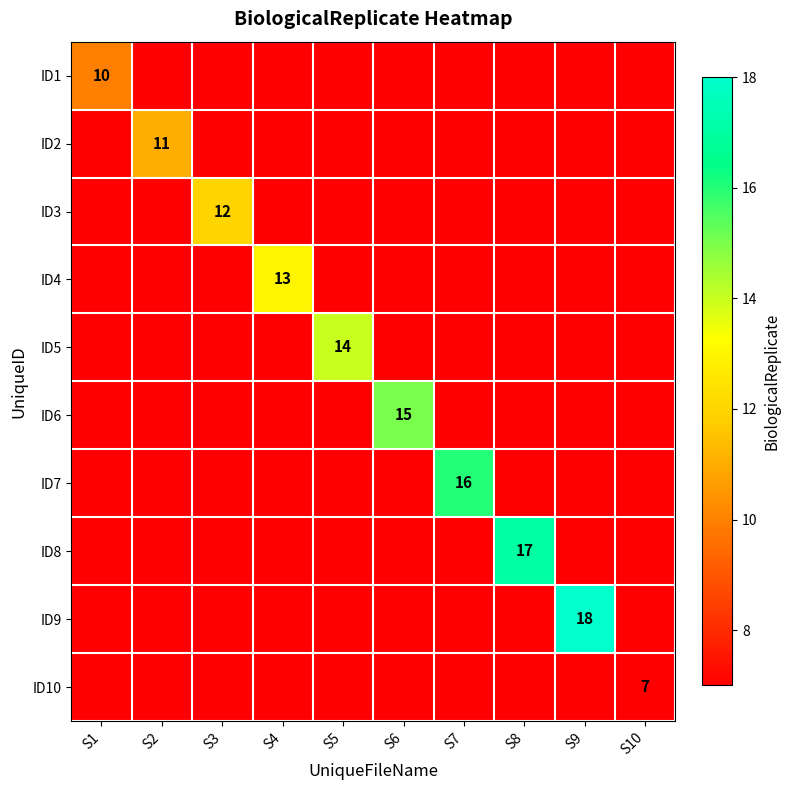

At which category is the sum across all series the highest?

S9